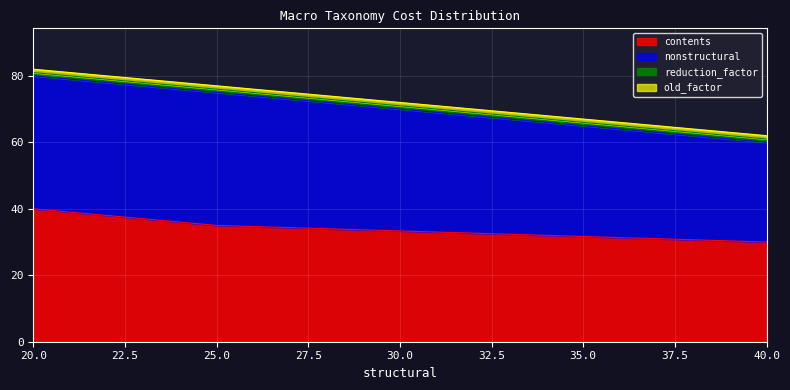

Is it true that old_factor equals 1 at 40?

False